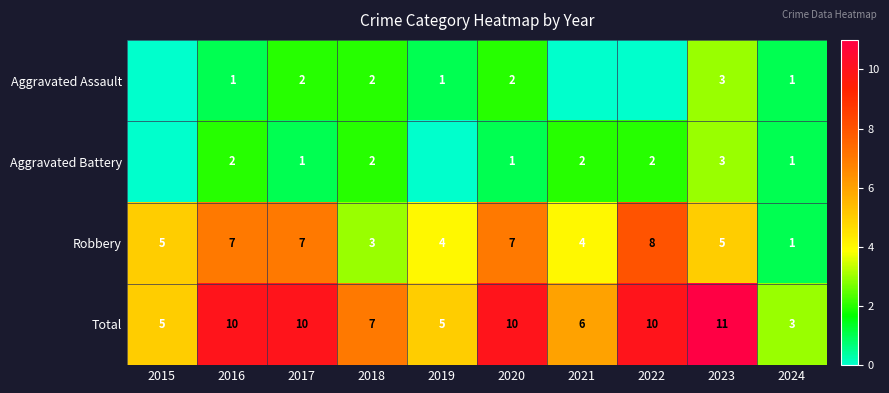

Count the Total values in the range 5 to 10.

8